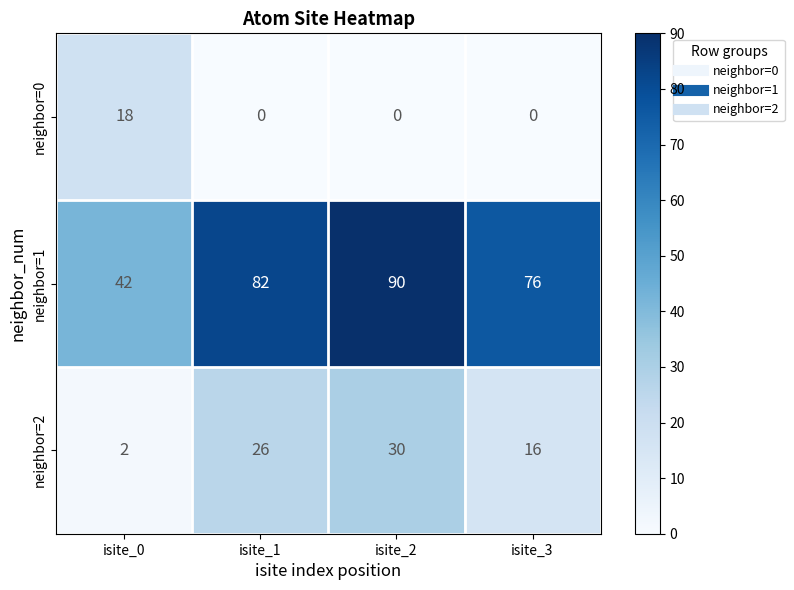

What is the maximum value shown in the chart?

90